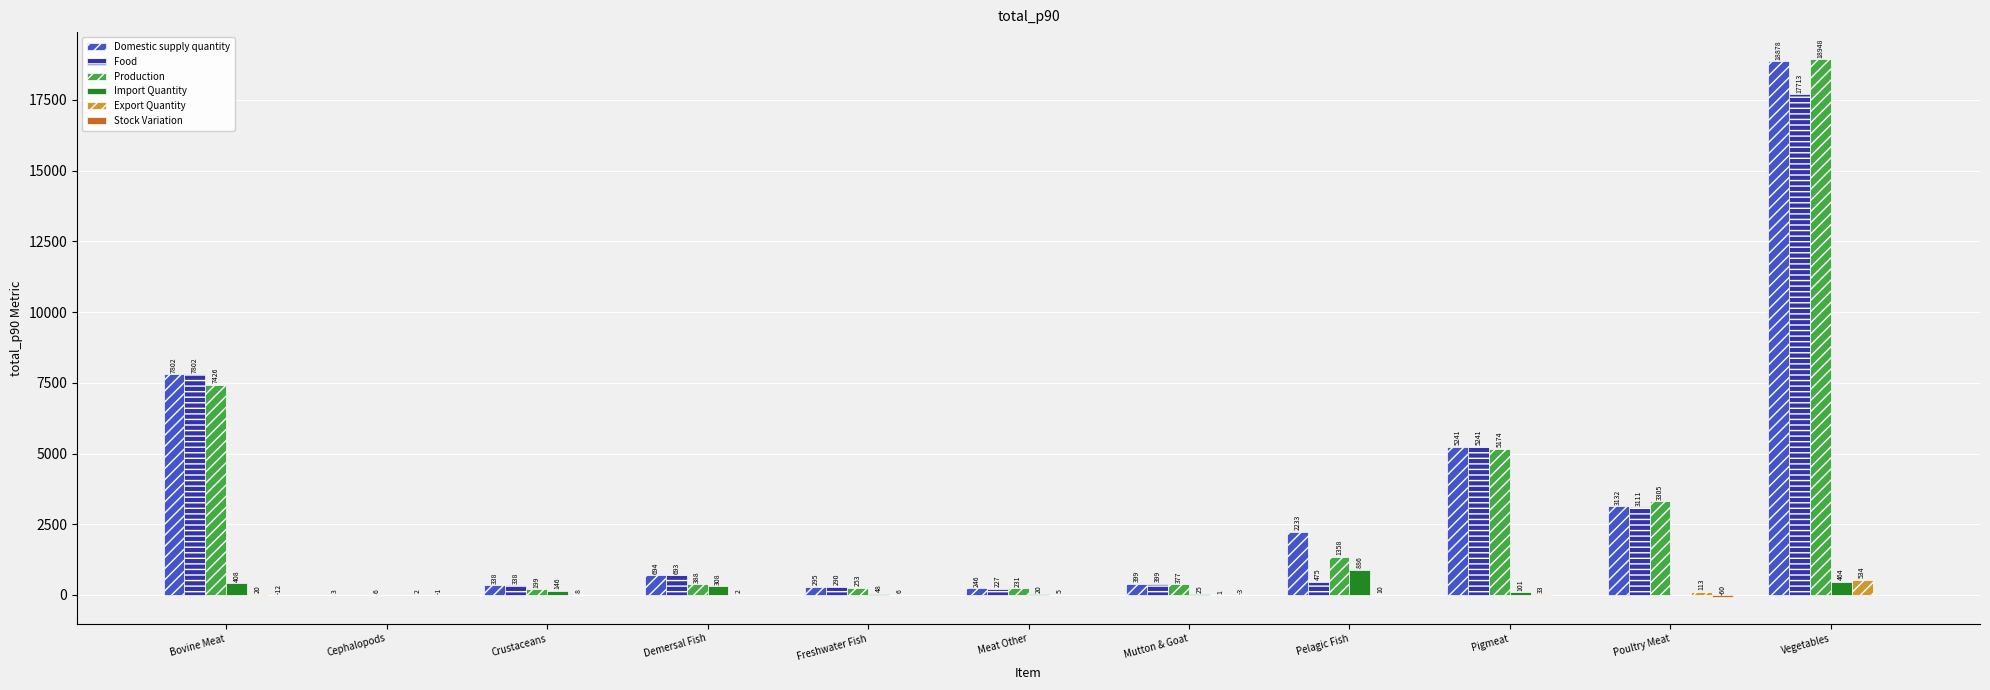

What is the total value across all series at Vegetables?

56537